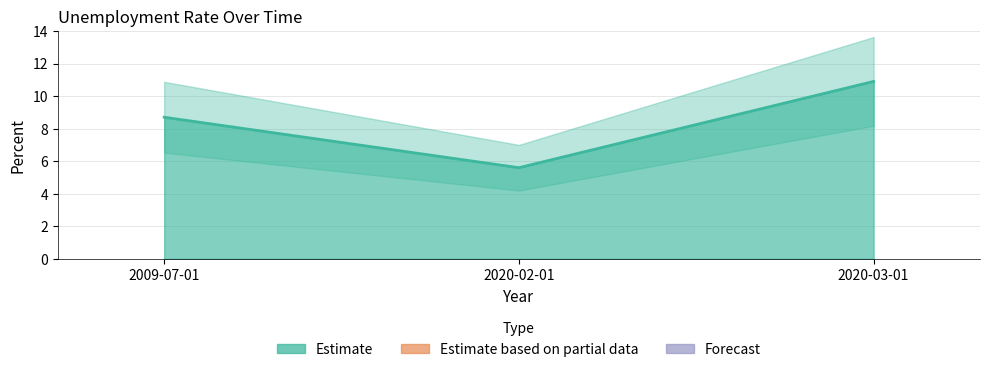

Rank the categories by value from lowest to highest.

2020-02-01, 2009-07-01, 2020-03-01